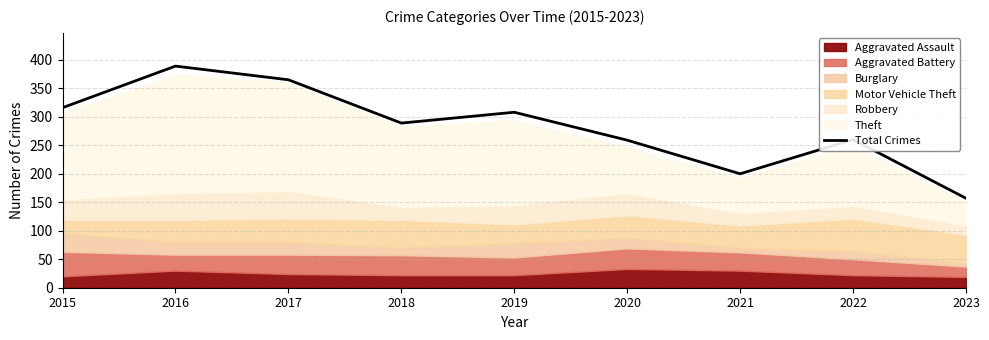

What is the sum of all values?

2543